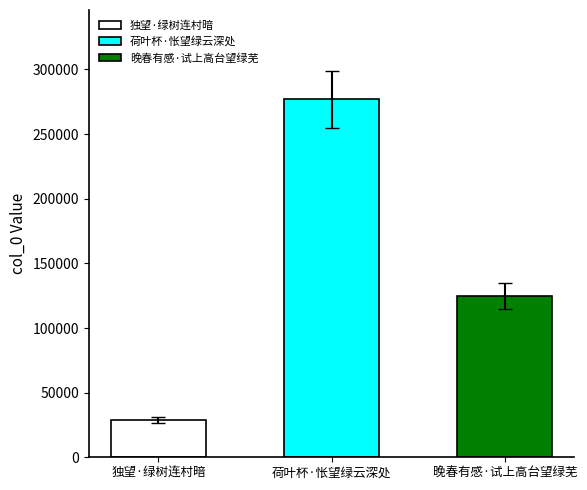

Does the chart contain stacked bars?

No